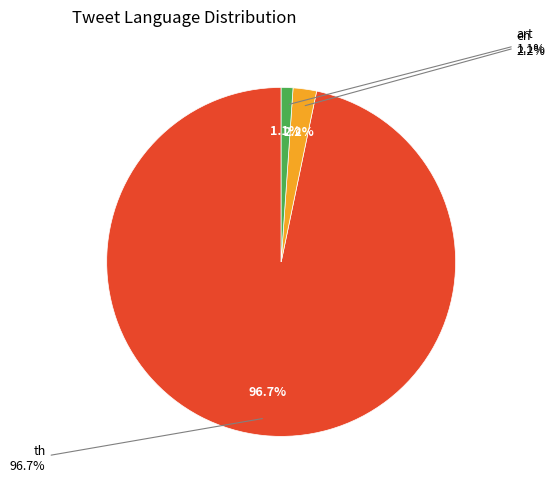

To the nearest percent, what portion does en_other represent?

1%